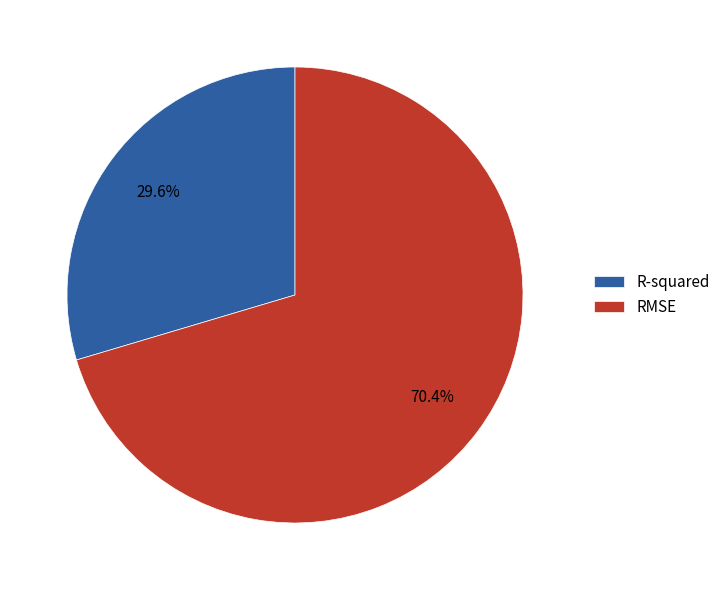

Which slice is the largest?

RMSE